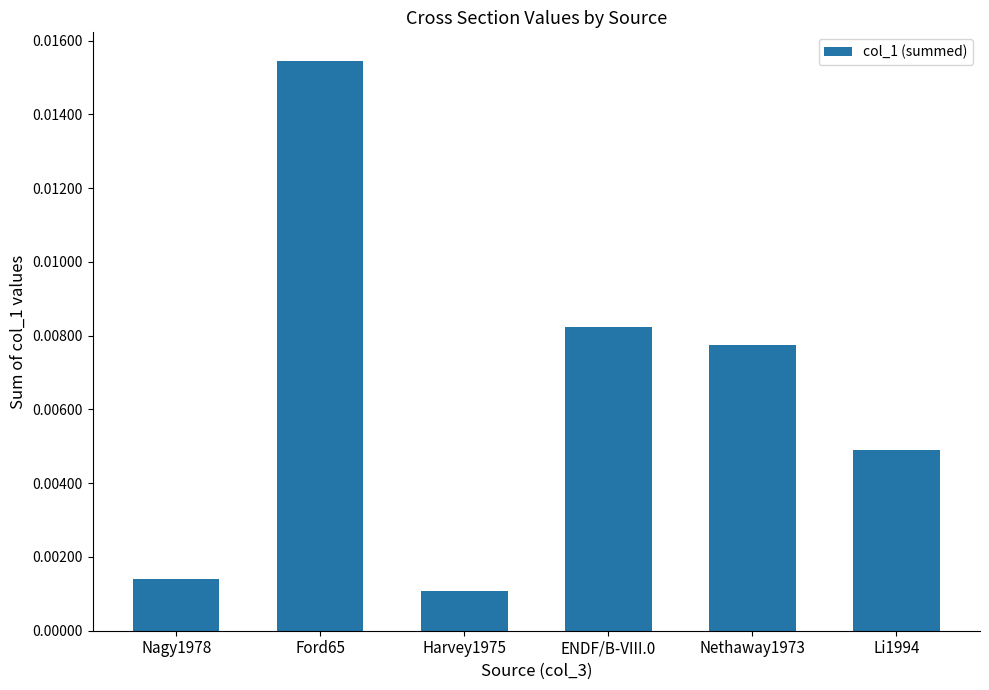

Between Li1994 and Nethaway1973, which is larger?

Nethaway1973